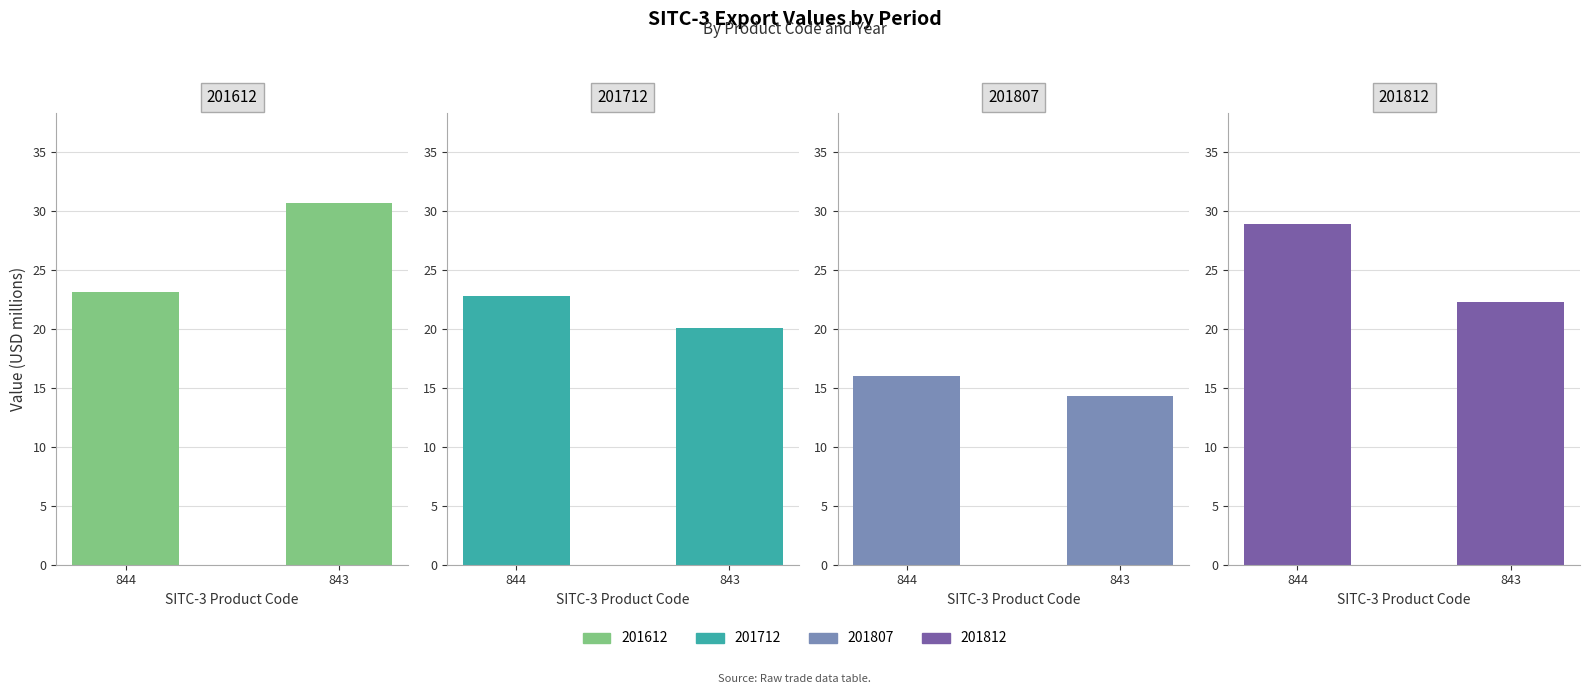

Reading left to right, what are all the values shown in this chart?

201612: 23.2	30.6
201712: 22.8	20.1
201807: 16.0	14.3
201812: 28.9	22.3